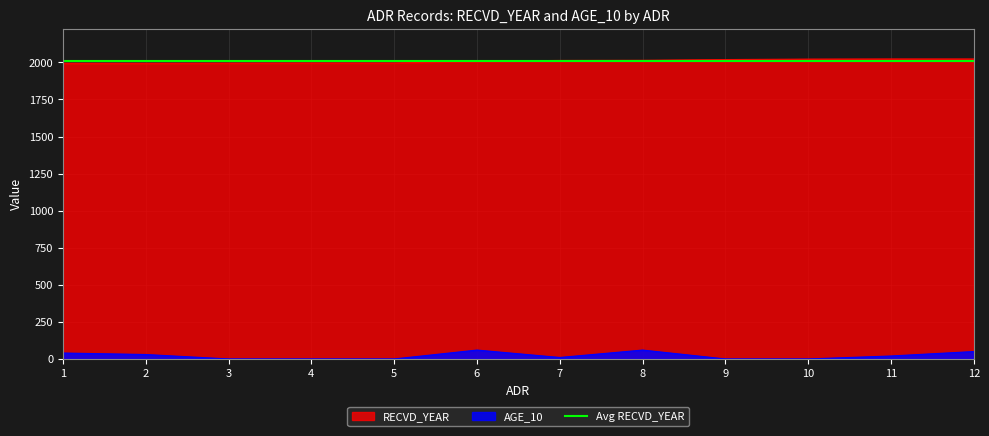

Between 4 and 1, which is larger?

4